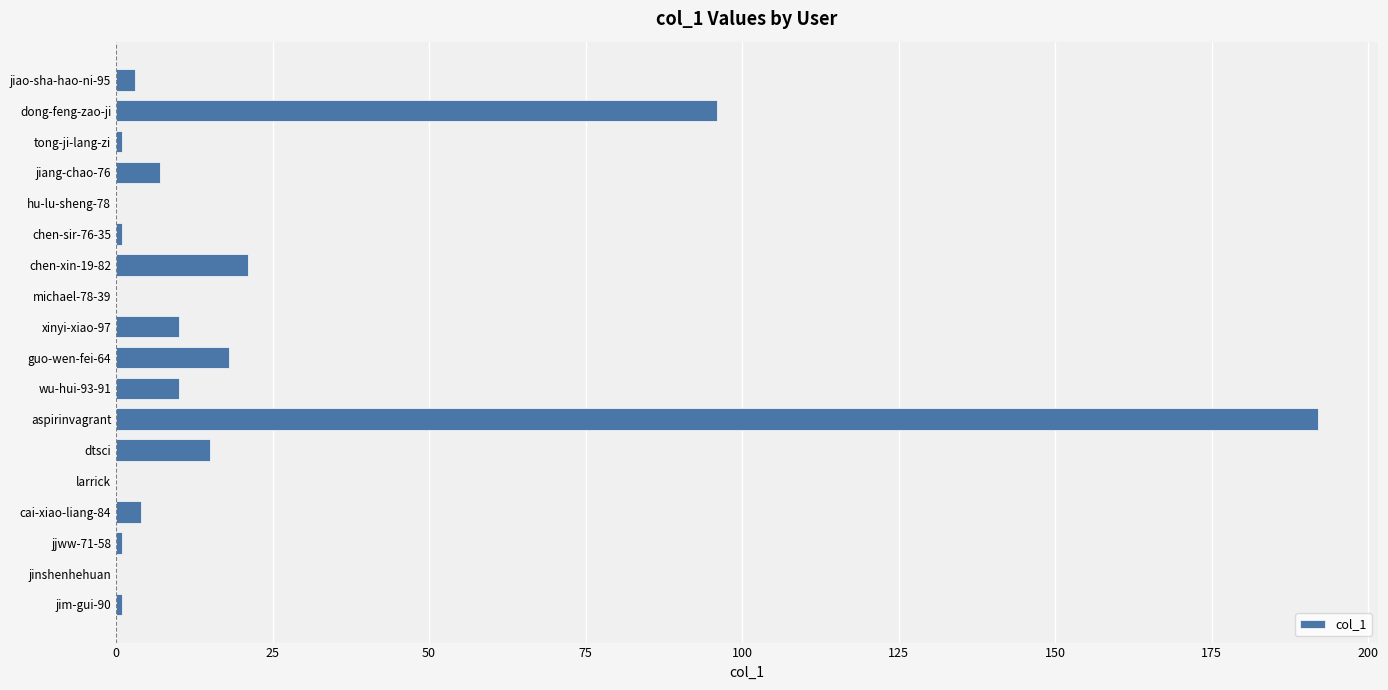

The chart shows a value of 74 at jinshenhehuan. True or false?

False